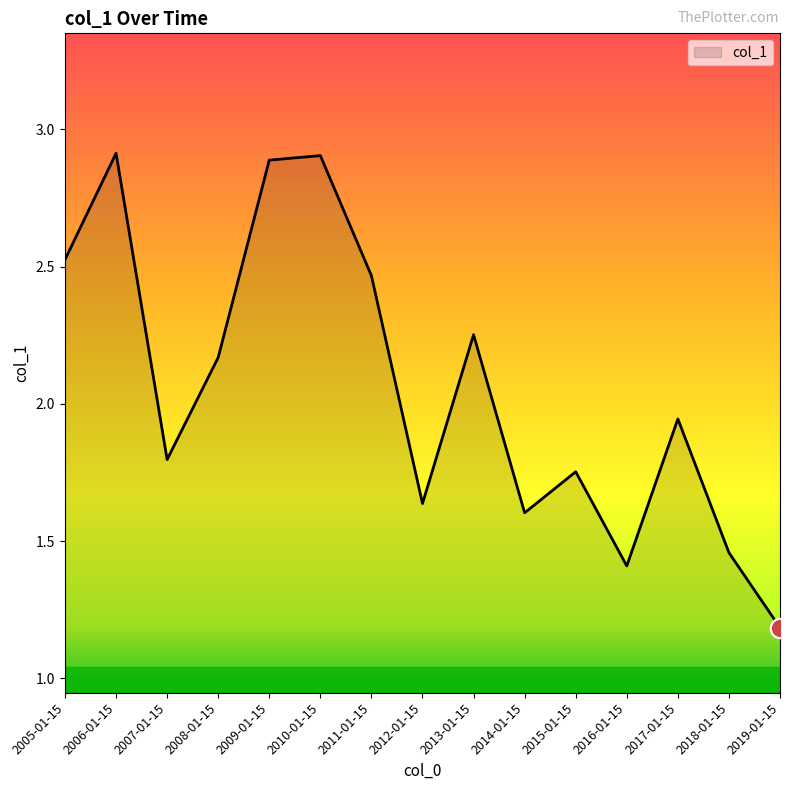

Is it true that the value at 2016-01-15 is 0.7?

False